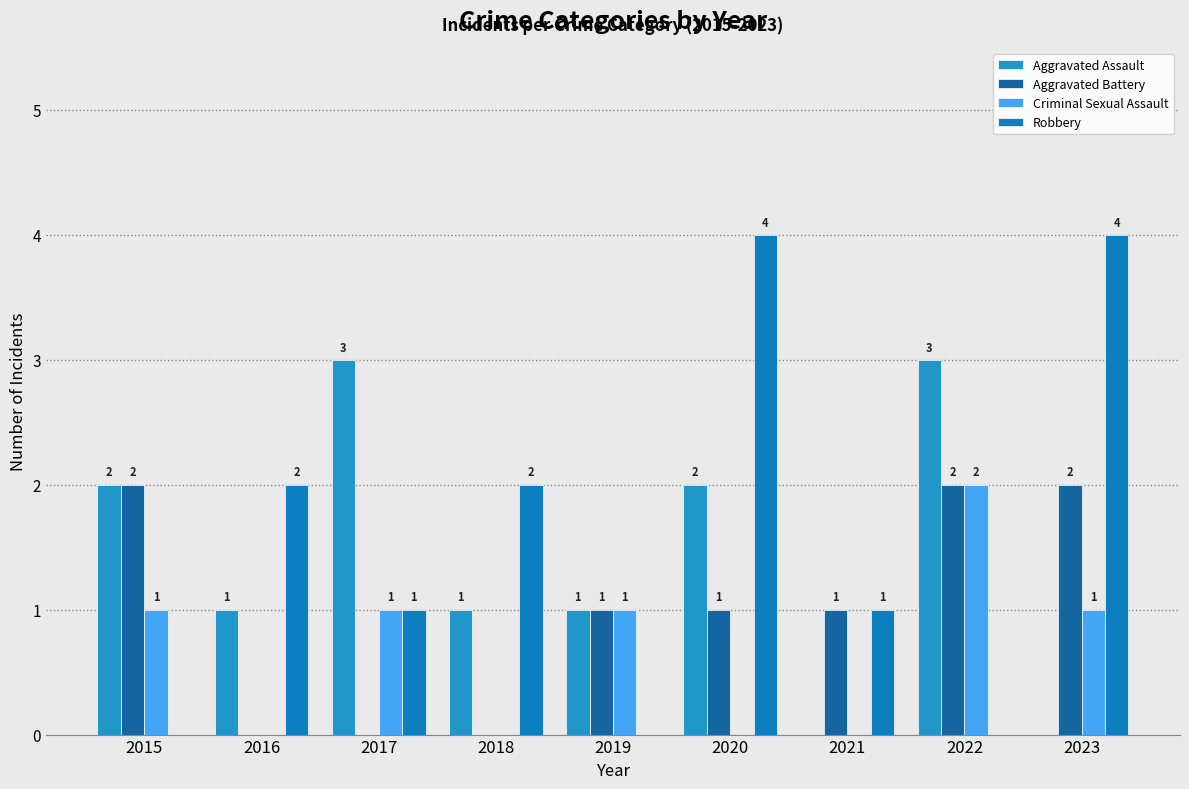

How many groups of bars are there?

9